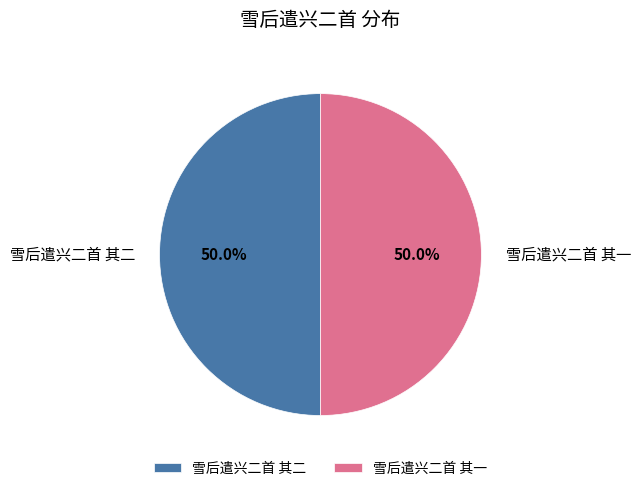

How many slices are in this pie chart?

2